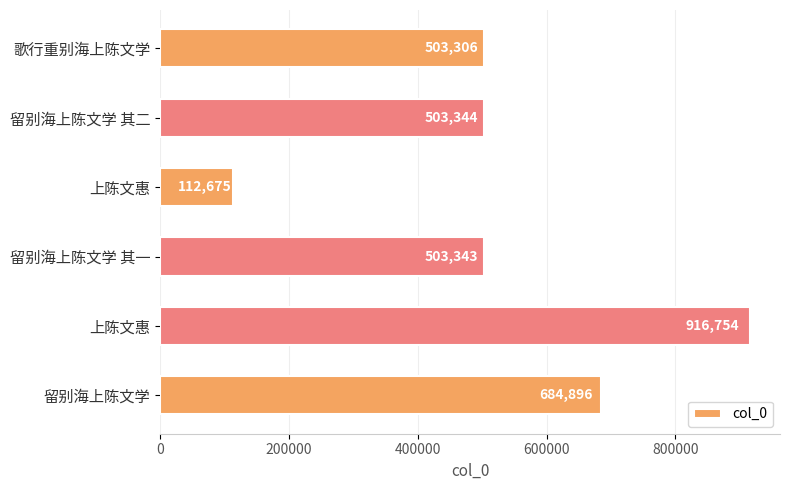

How many bars are there in total?

6